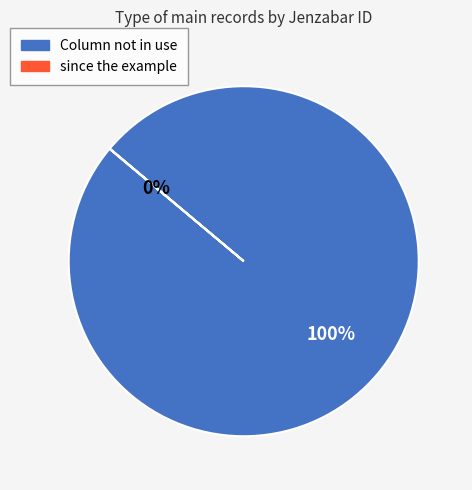

Is Column not in use the majority of the pie?

Yes